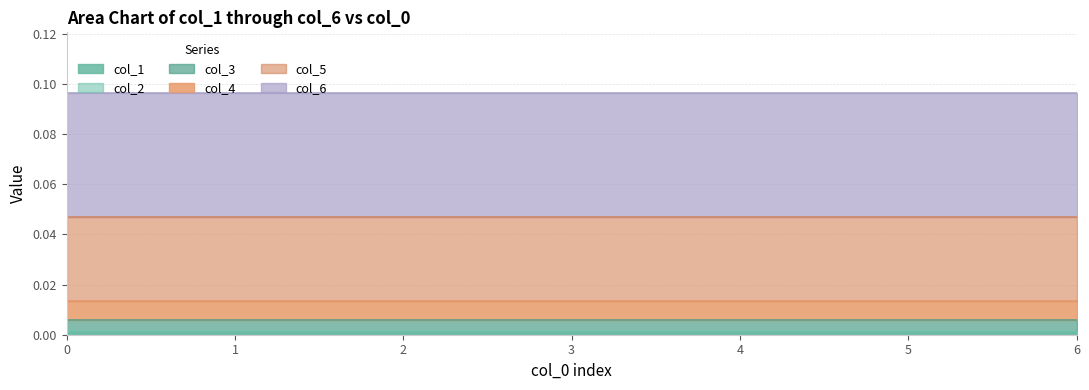

Which series has the widest spread of values?

col_1